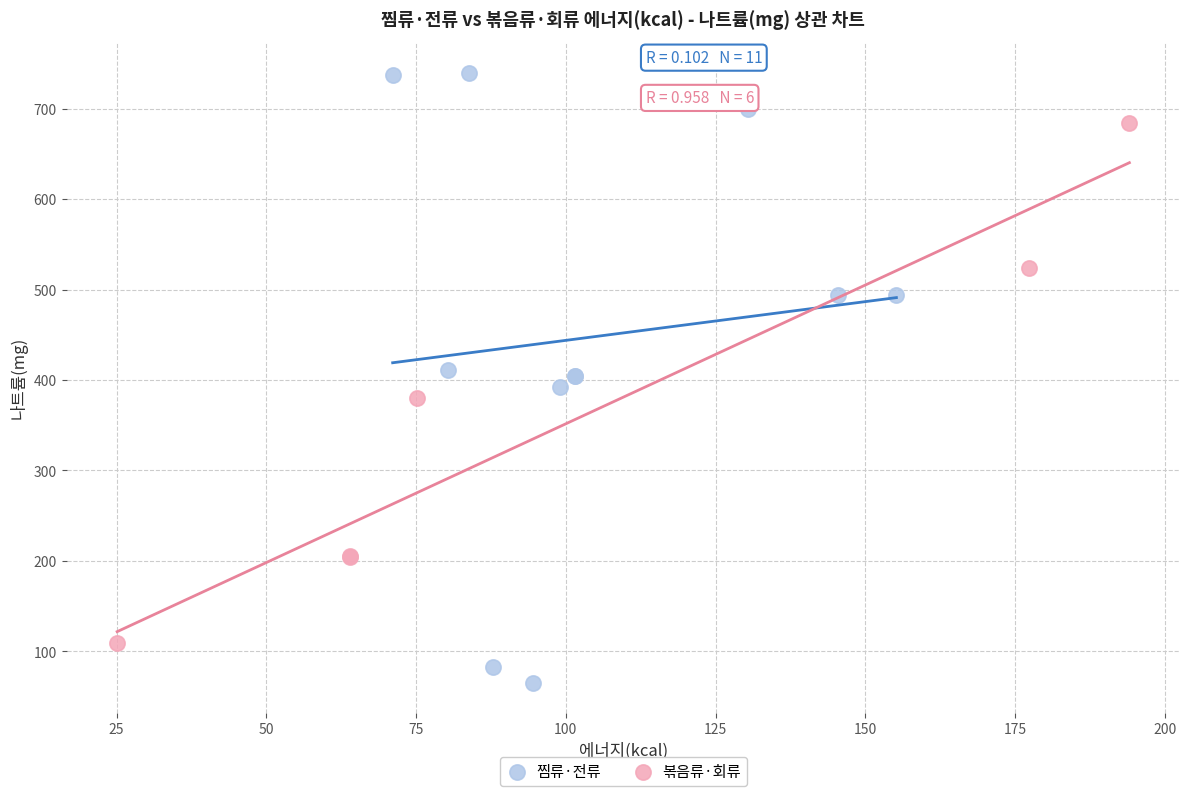

Which series reaches the maximum Y coordinate?

찜류·전류